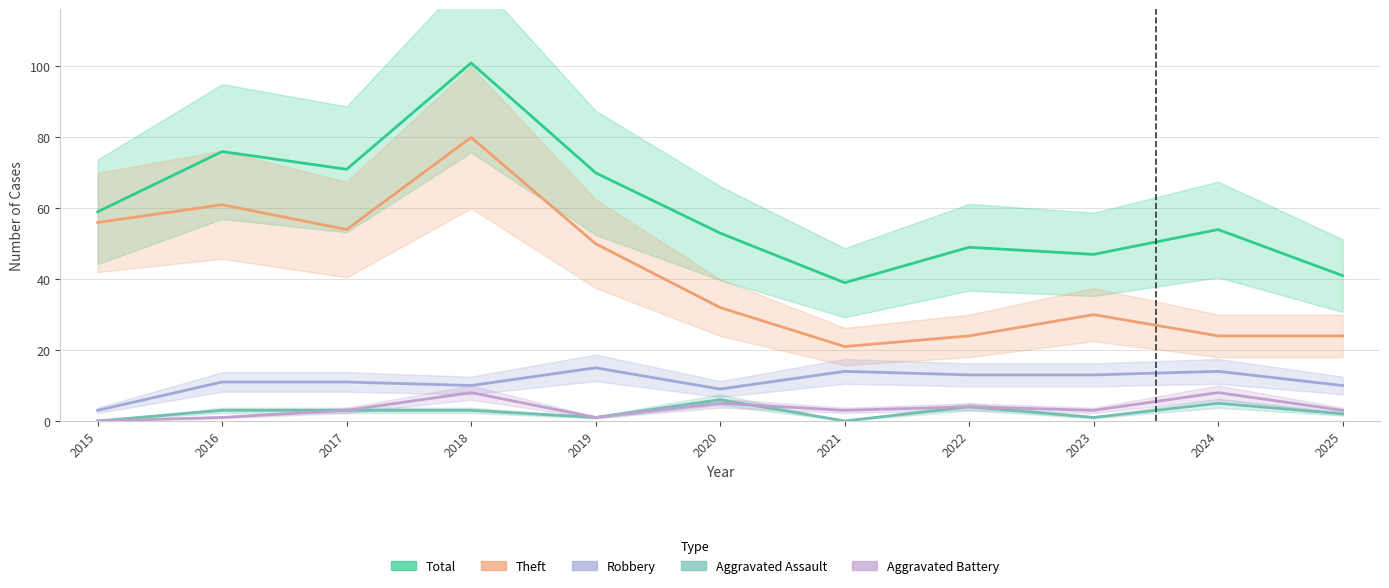

Does the chart display data point markers on the line(s)?

No